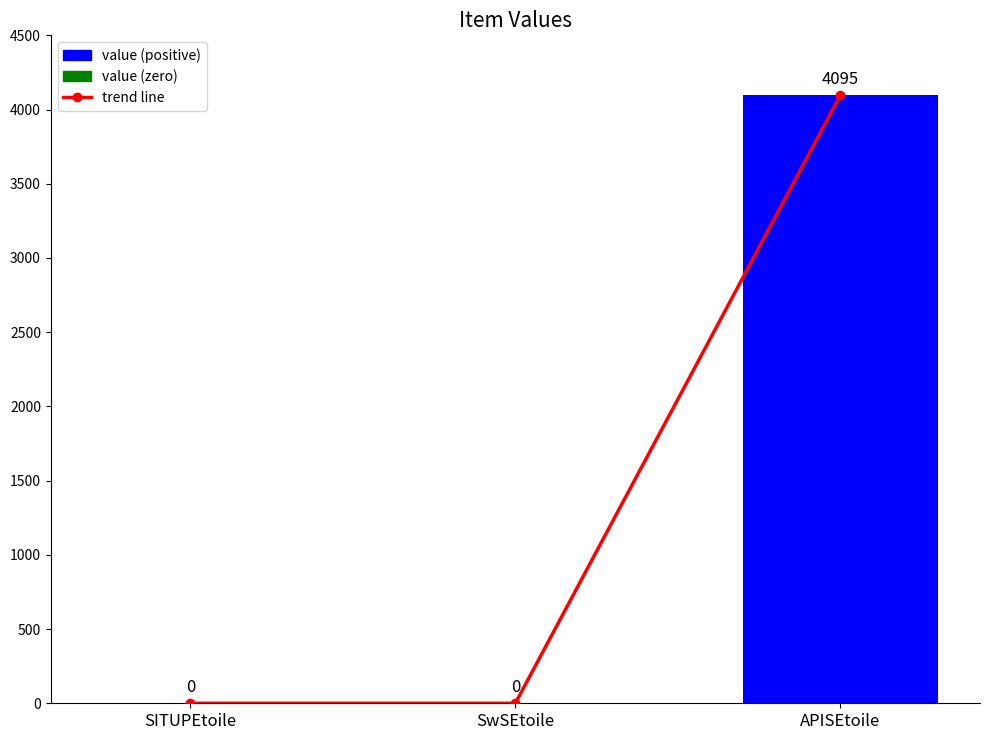

How many values are between 0 and 4095?

3